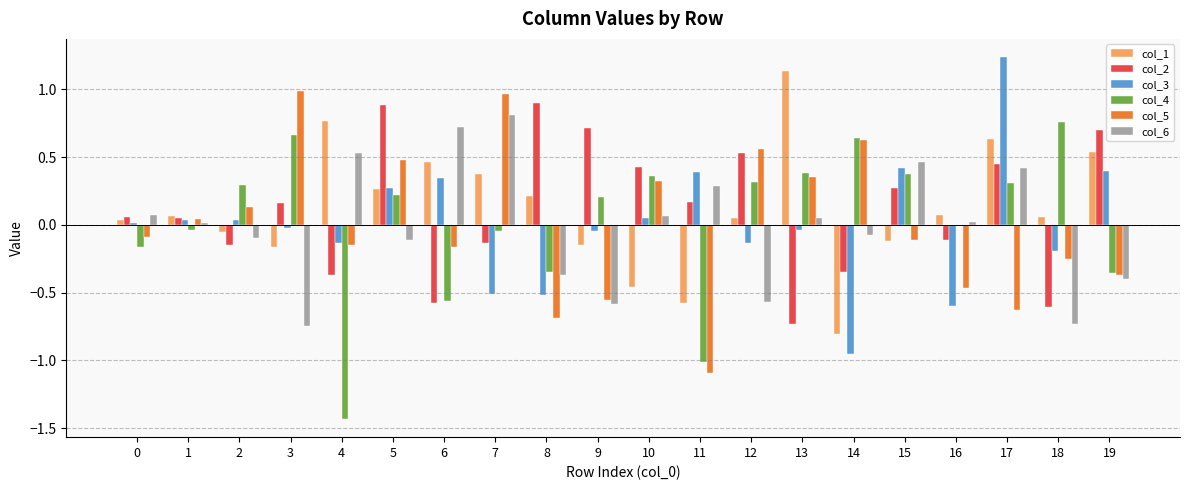

At which category is the sum across all series the highest?

17